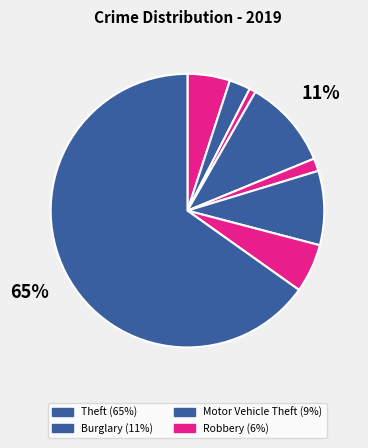

How many segments does this pie chart have?

8